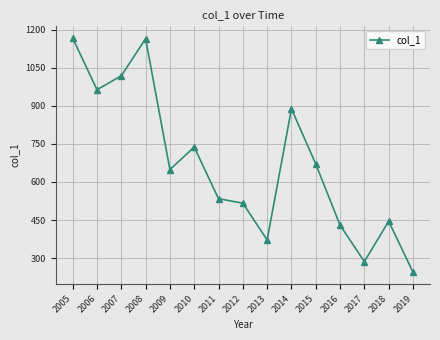

Which label corresponds to the smallest value in the chart?

2019